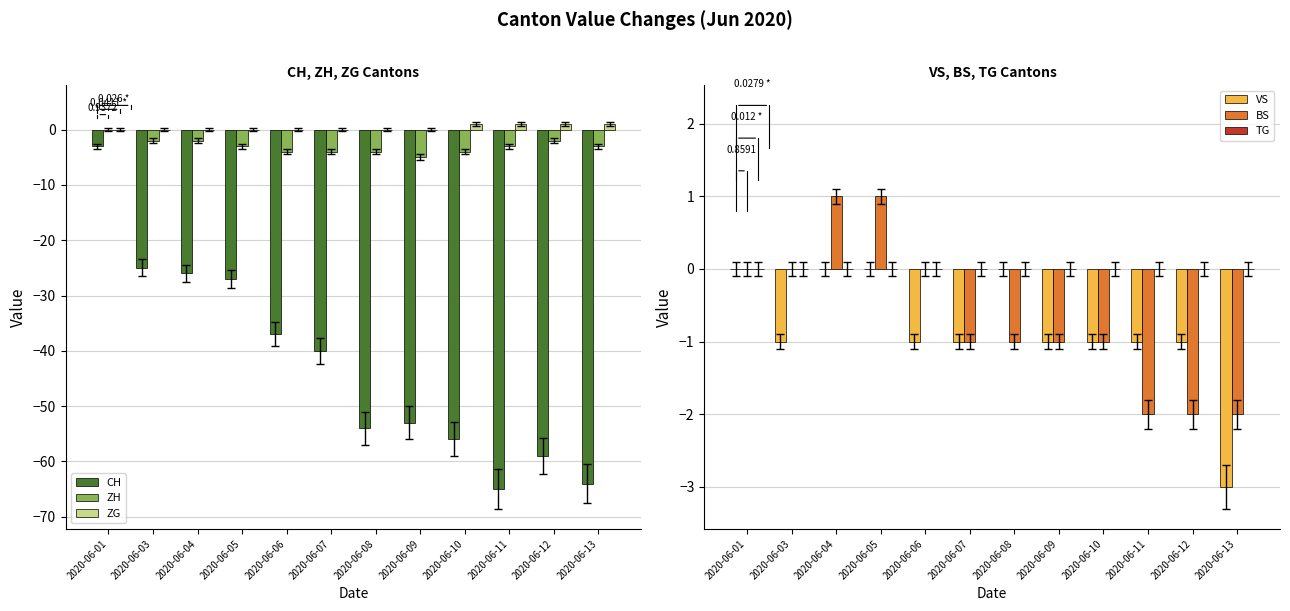

Reading left to right, extract all data points from this chart.

CH: 2020-06-01=-3	2020-06-03=-25	2020-06-04=-26	2020-06-05=-27	2020-06-06=-37	2020-06-07=-40	2020-06-08=-54	2020-06-09=-53	2020-06-10=-56	2020-06-11=-65	2020-06-12=-59	2020-06-13=-64
ZH: 2020-06-01=0	2020-06-03=-2	2020-06-04=-2	2020-06-05=-3	2020-06-06=-4	2020-06-07=-4	2020-06-08=-4	2020-06-09=-5	2020-06-10=-4	2020-06-11=-3	2020-06-12=-2	2020-06-13=-3
ZG: 2020-06-01=0	2020-06-03=0	2020-06-04=0	2020-06-05=0	2020-06-06=0	2020-06-07=0	2020-06-08=0	2020-06-09=0	2020-06-10=1	2020-06-11=1	2020-06-12=1	2020-06-13=1
VS: 2020-06-01=0	2020-06-03=-1	2020-06-04=0	2020-06-05=0	2020-06-06=-1	2020-06-07=-1	2020-06-08=0	2020-06-09=-1	2020-06-10=-1	2020-06-11=-1	2020-06-12=-1	2020-06-13=-3
BS: 2020-06-01=0	2020-06-03=0	2020-06-04=1	2020-06-05=1	2020-06-06=0	2020-06-07=-1	2020-06-08=-1	2020-06-09=-1	2020-06-10=-1	2020-06-11=-2	2020-06-12=-2	2020-06-13=-2
TG: 2020-06-01=0	2020-06-03=0	2020-06-04=0	2020-06-05=0	2020-06-06=0	2020-06-07=0	2020-06-08=0	2020-06-09=0	2020-06-10=0	2020-06-11=0	2020-06-12=0	2020-06-13=0